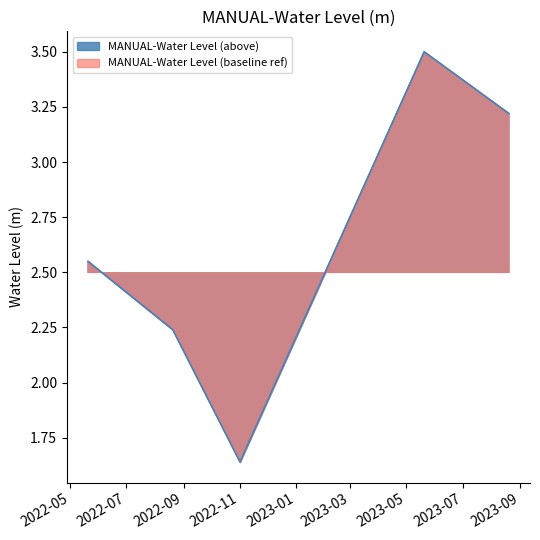

Reading left to right, what are all the values shown in this chart?

2.5	2.2	1.6	3.5	3.2